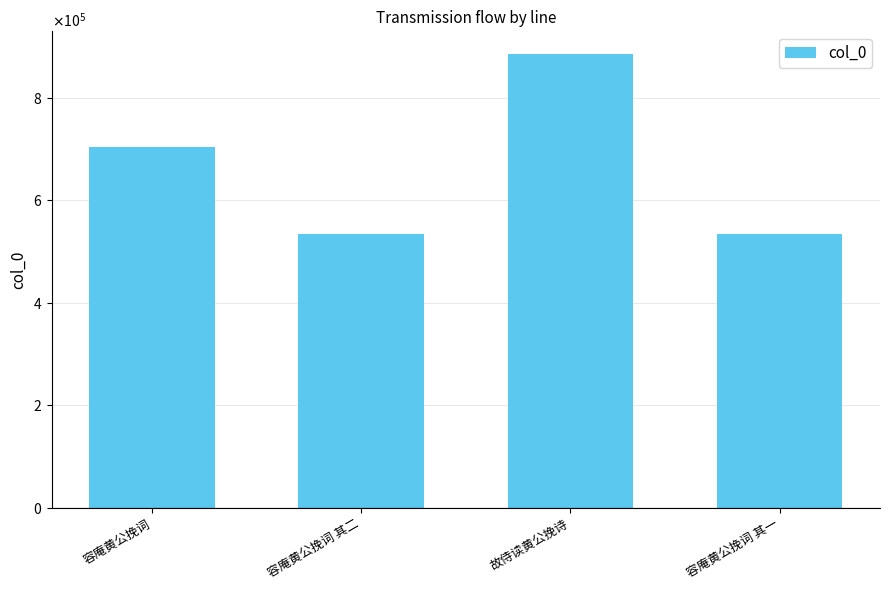

Where does the data first go above 704327?

故侍读黄公挽诗